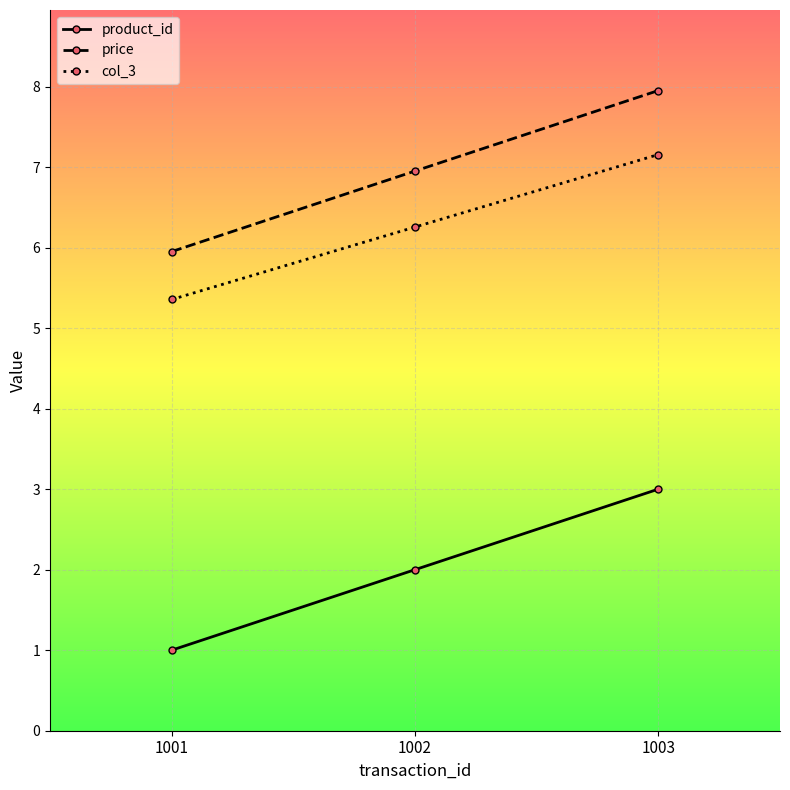

Is it true that col_3 equals 12.7 at 1003?

False